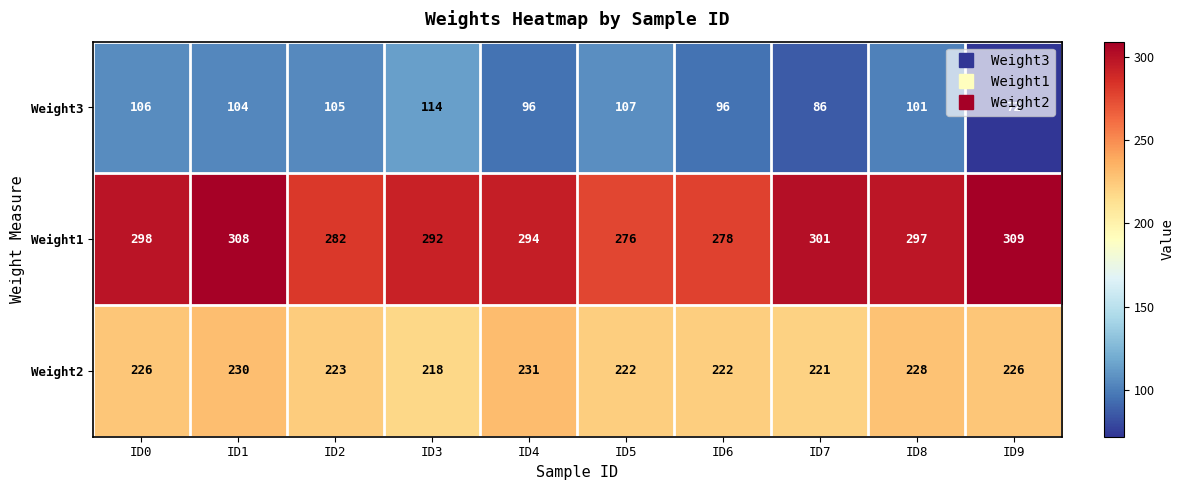

What value does the Weight3 series have at ID8?

101